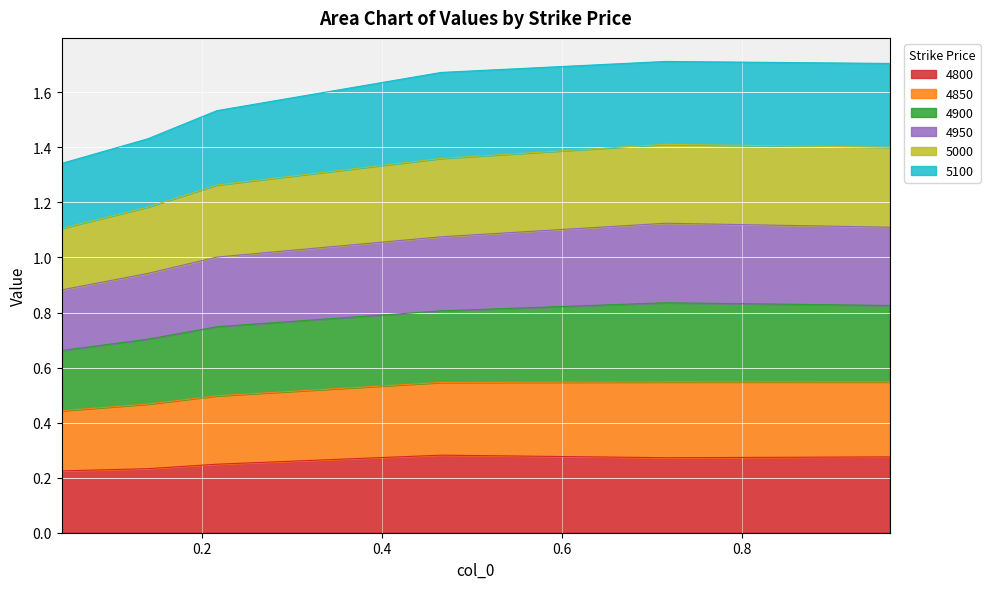

At which category is the sum across all series the highest?

0.7150684931506849